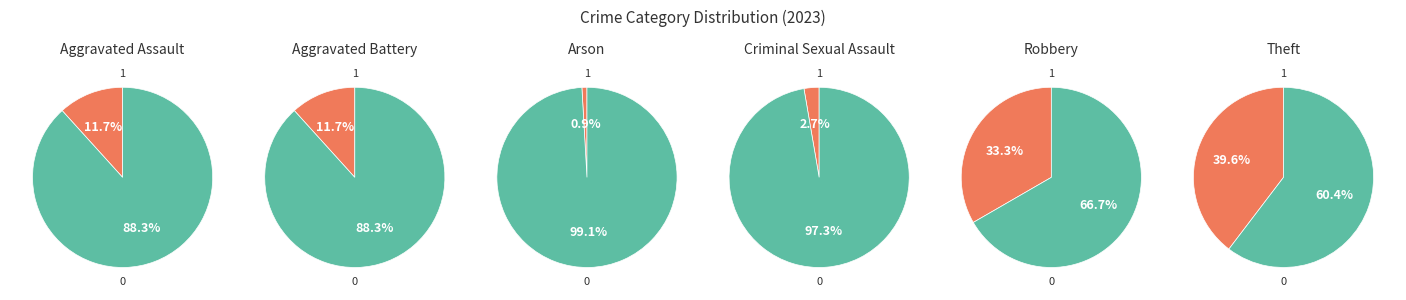

Combined, what portion of the pie is Aggravated Assault and Robbery?

45.0%